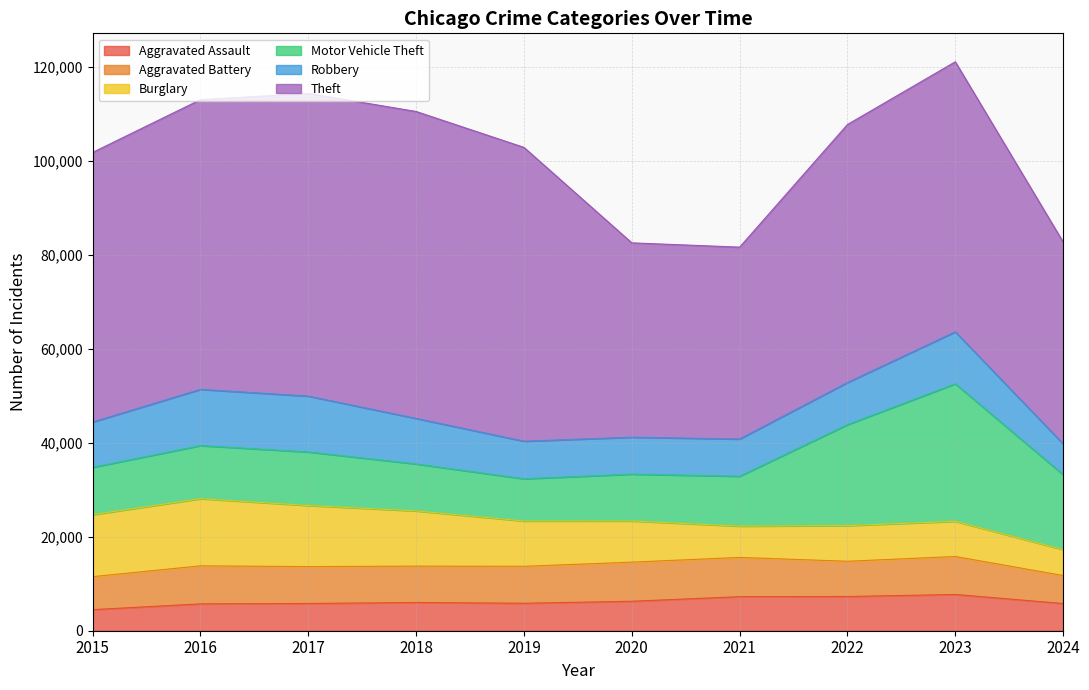

Is it true that Aggravated Assault equals 2312 at 2017?

False